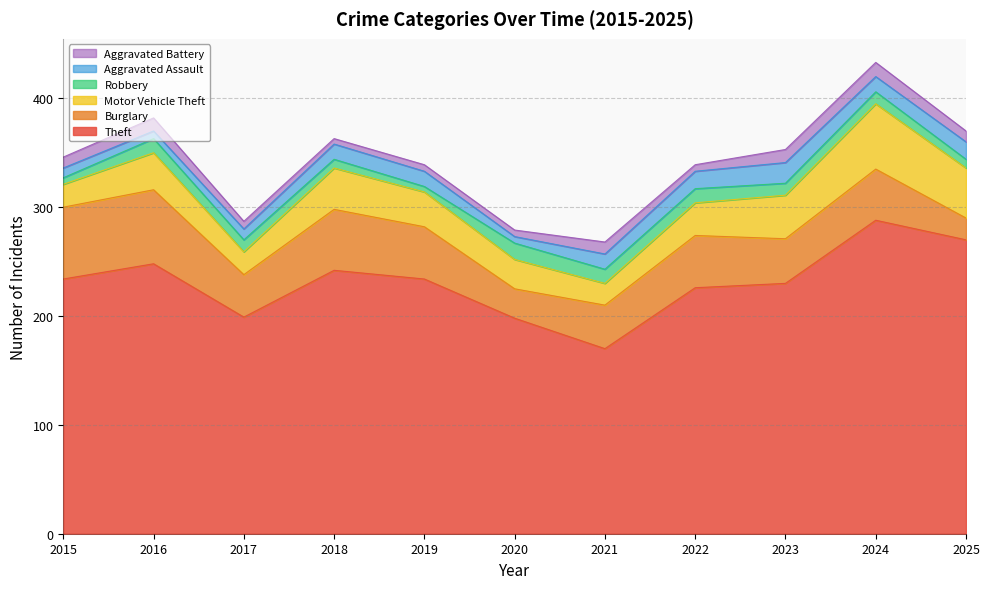

Count the Robbery values in the range 8 to 13.

8